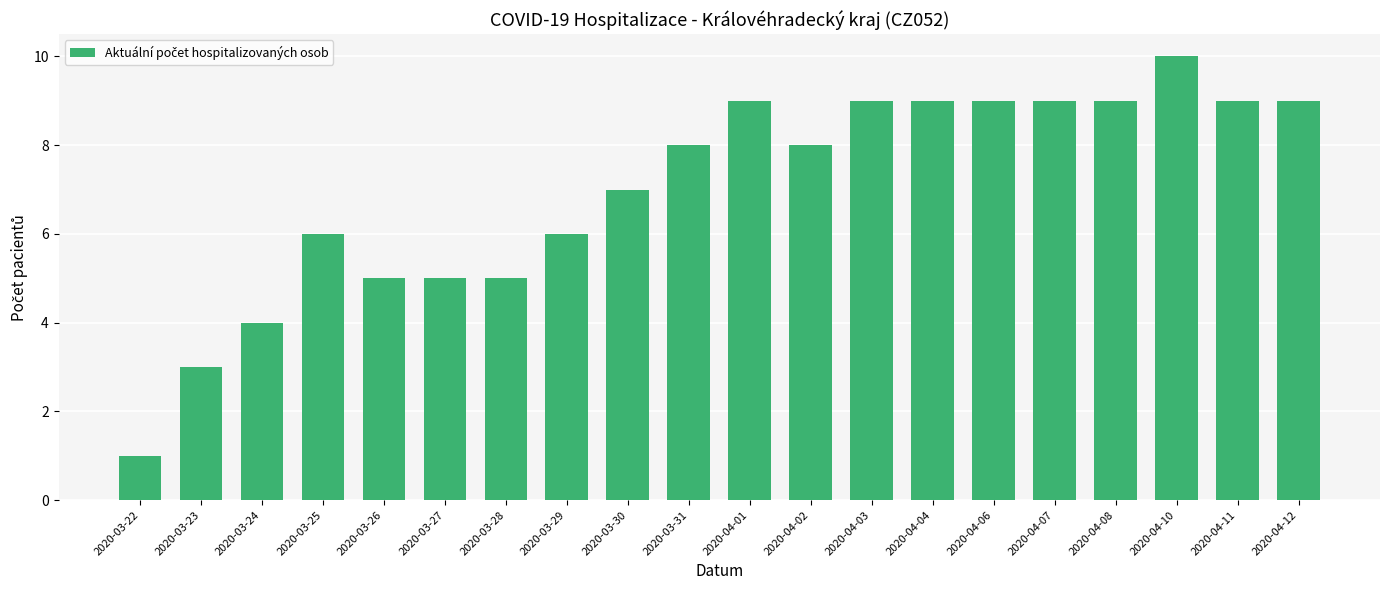

The value at 2020-04-10 is 15. True or false?

False